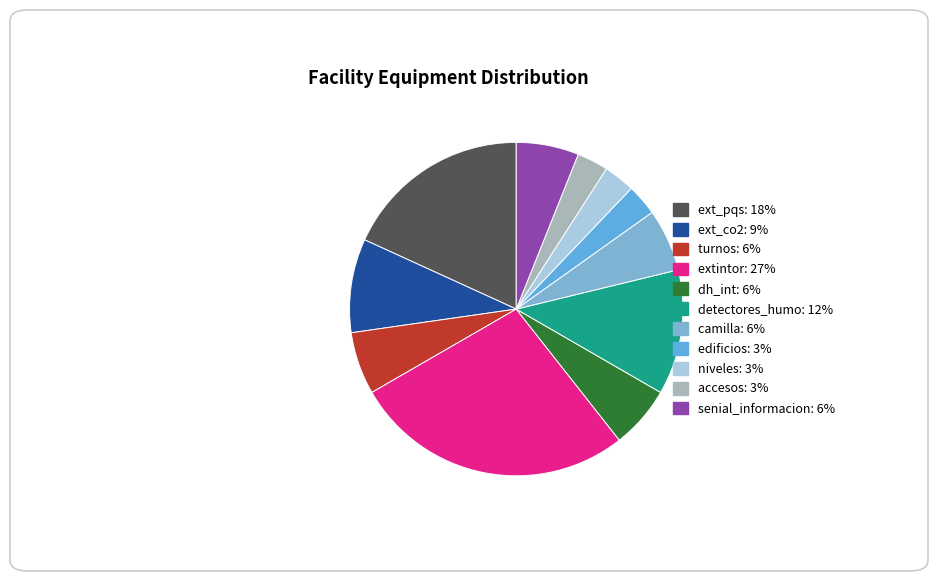

Is there any slice that represents more than half of the pie?

No